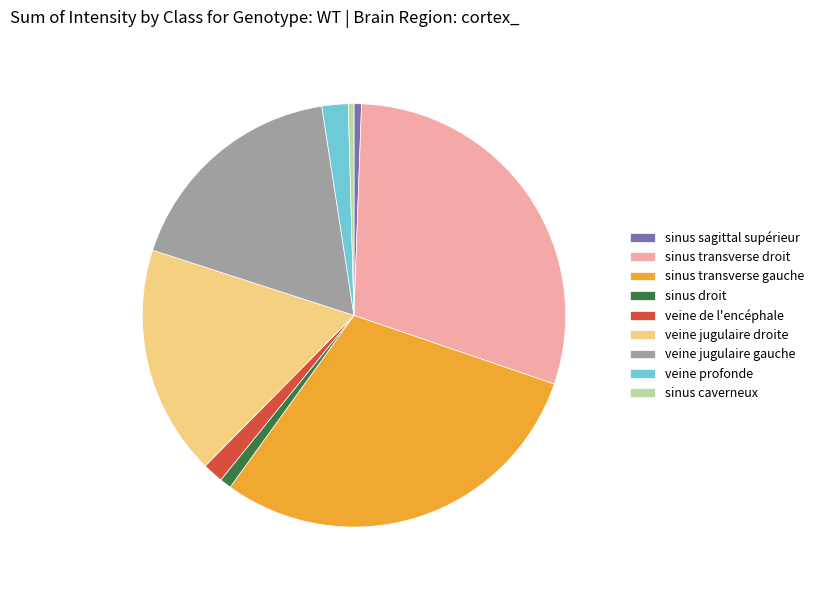

True or false: sinus transverse gauche accounts for 30% of the total.

True